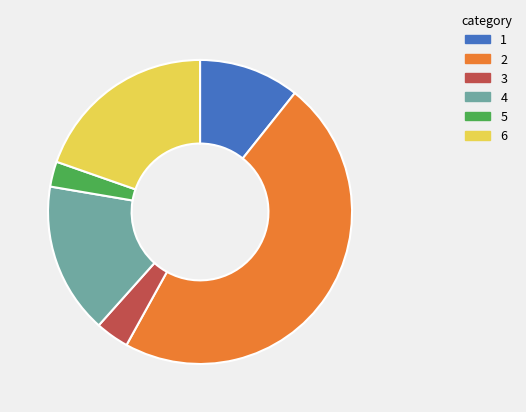

Rank the categories by value from lowest to highest.

5, 3, 1, 4, 6, 2